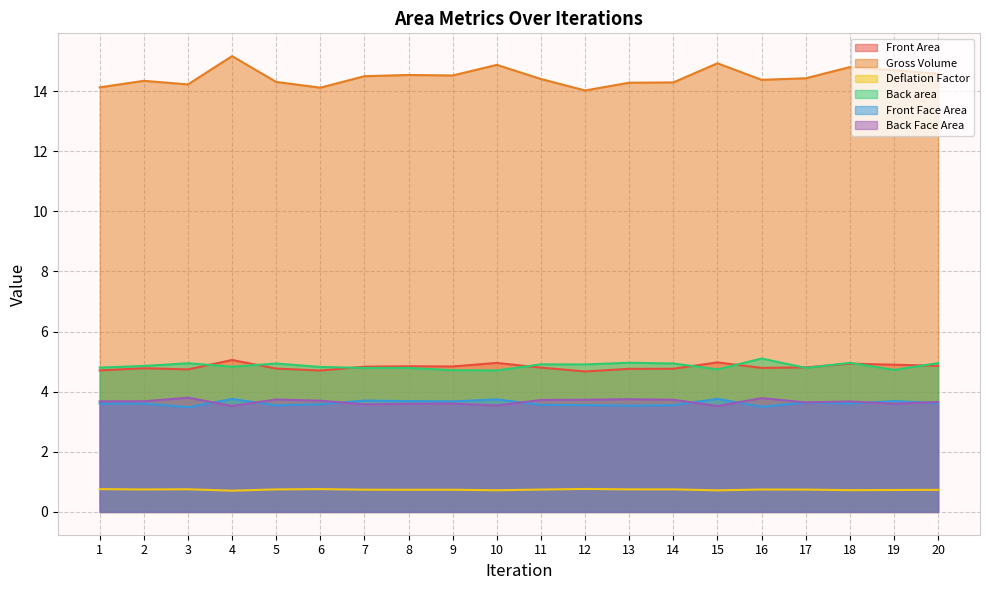

True or false: Deflation Factor and Back Face Area intersect in this chart.

False